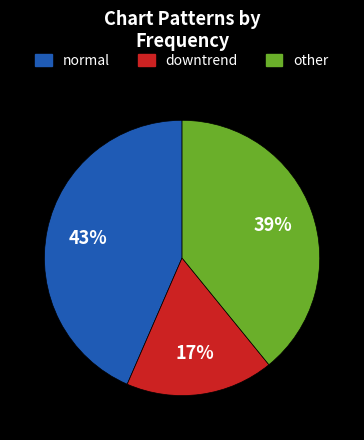

To the nearest percent, what is the difference between the largest and smallest slice percentages?

26%